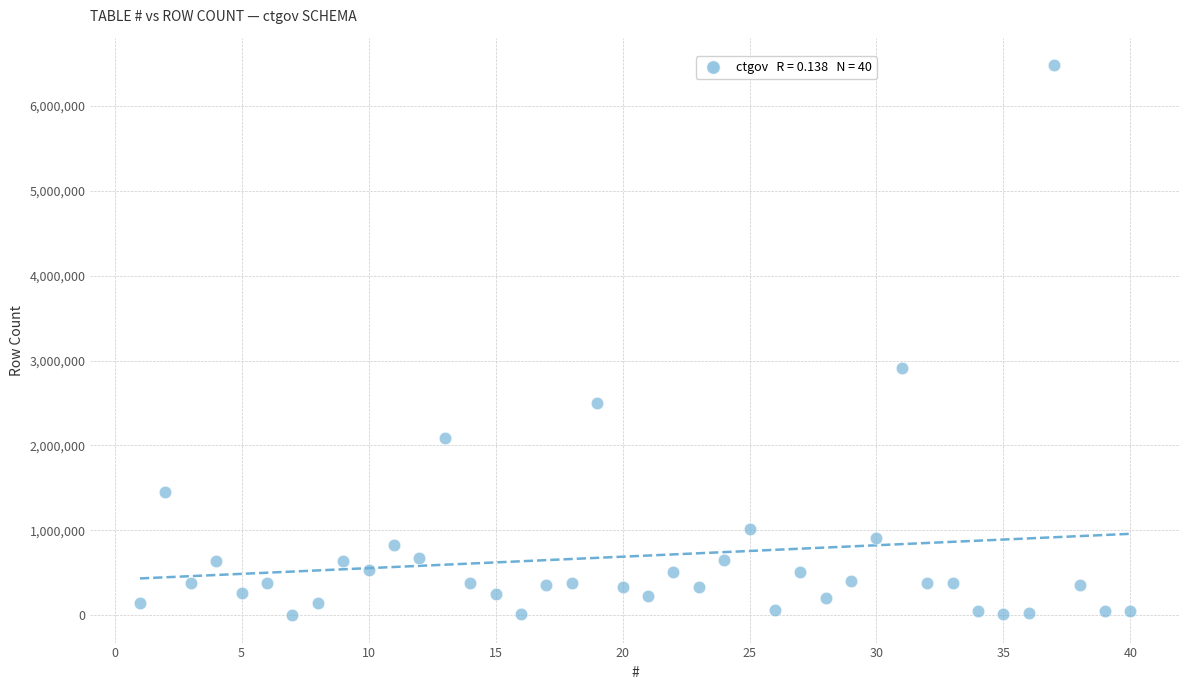

What is the range of X values (max minus min)?

39